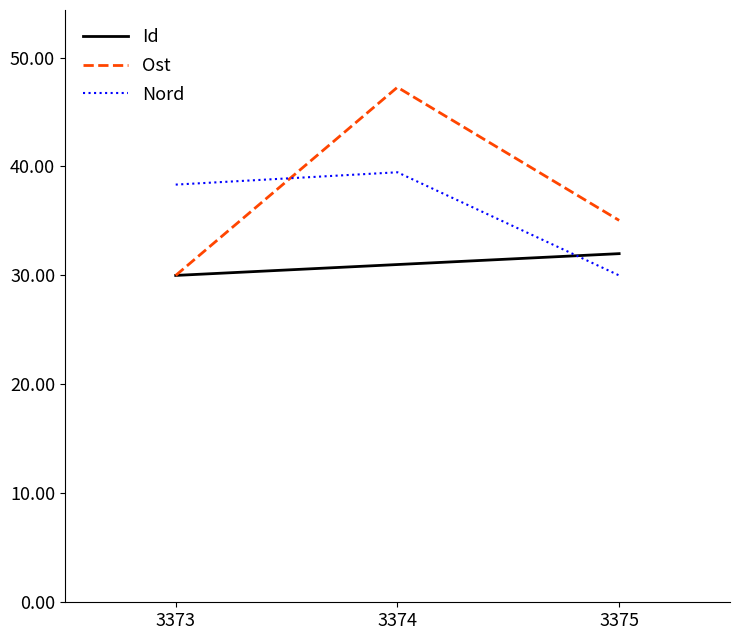

What is the sum of all Id values?

93.0